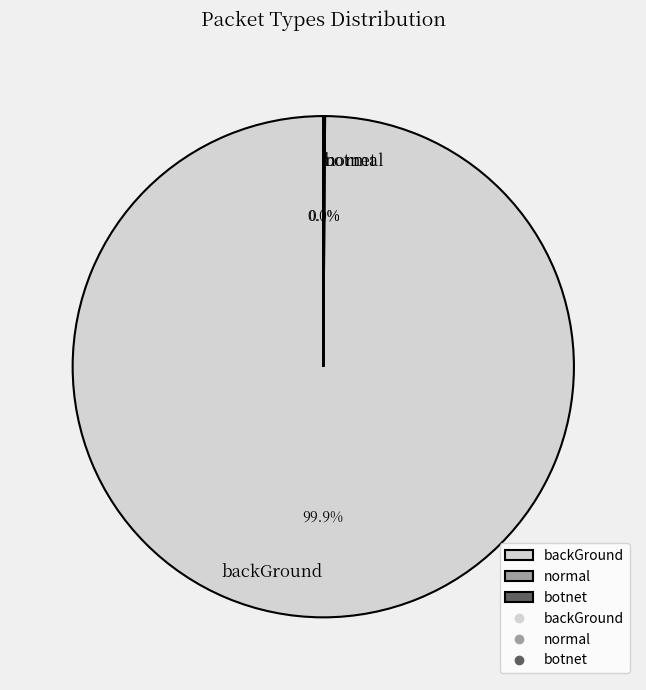

What portion of the pie excludes backGround?

0.1%